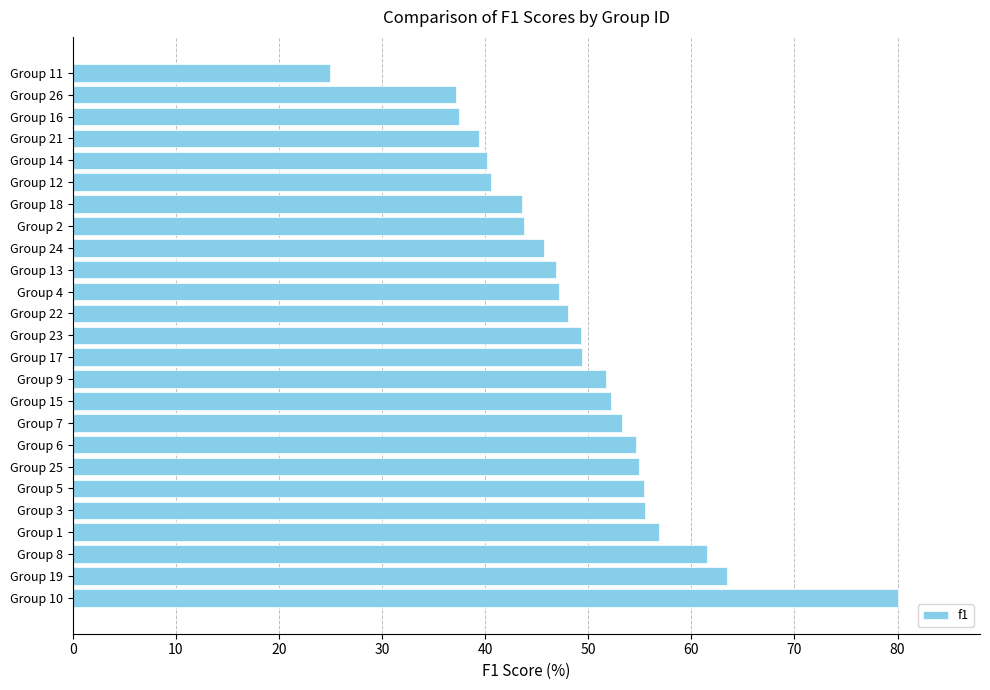

Read the value at Group 12.

40.6